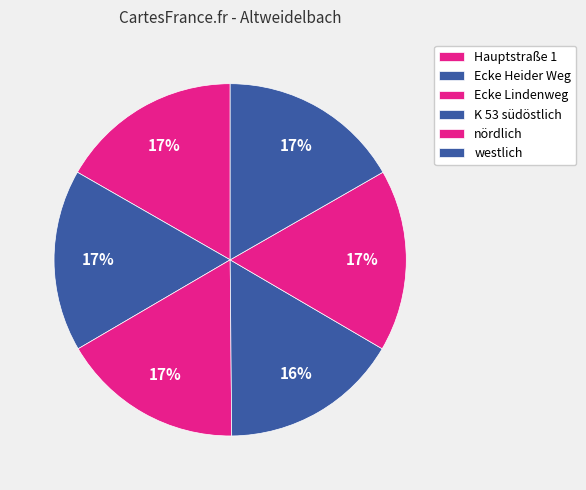

How many slices are in this pie chart?

6